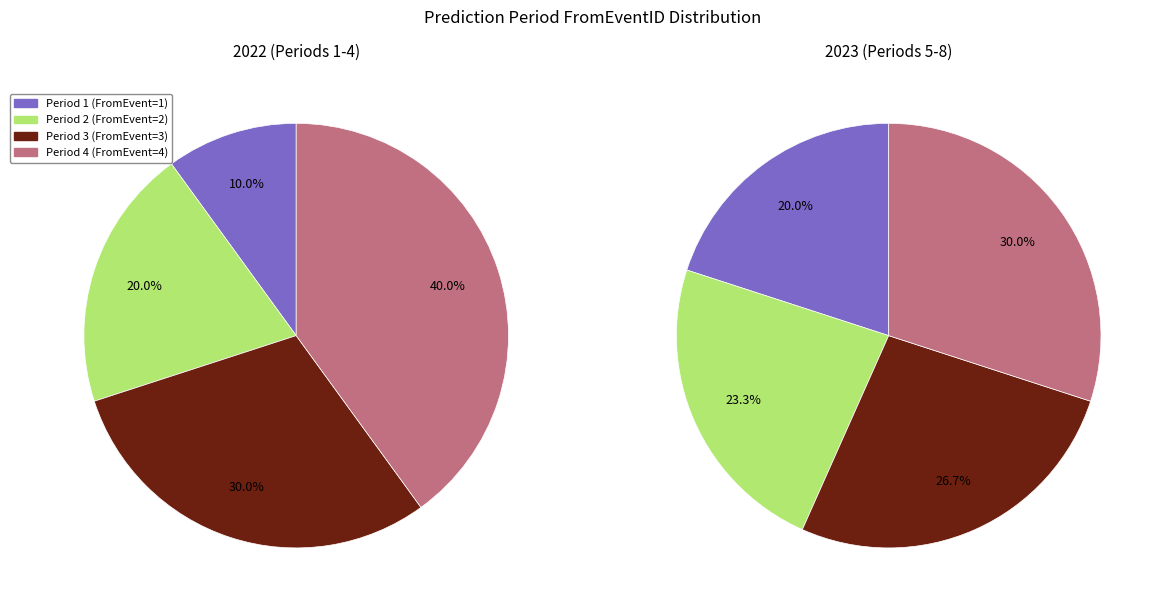

Does any single category account for the majority?

No